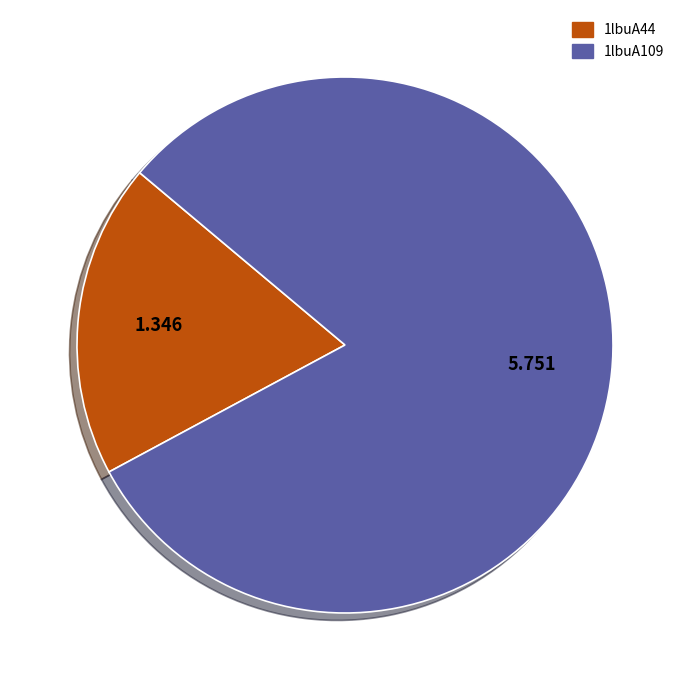

Combined, do 1lbuA109 and 1lbuA44 account for over 50%?

Yes